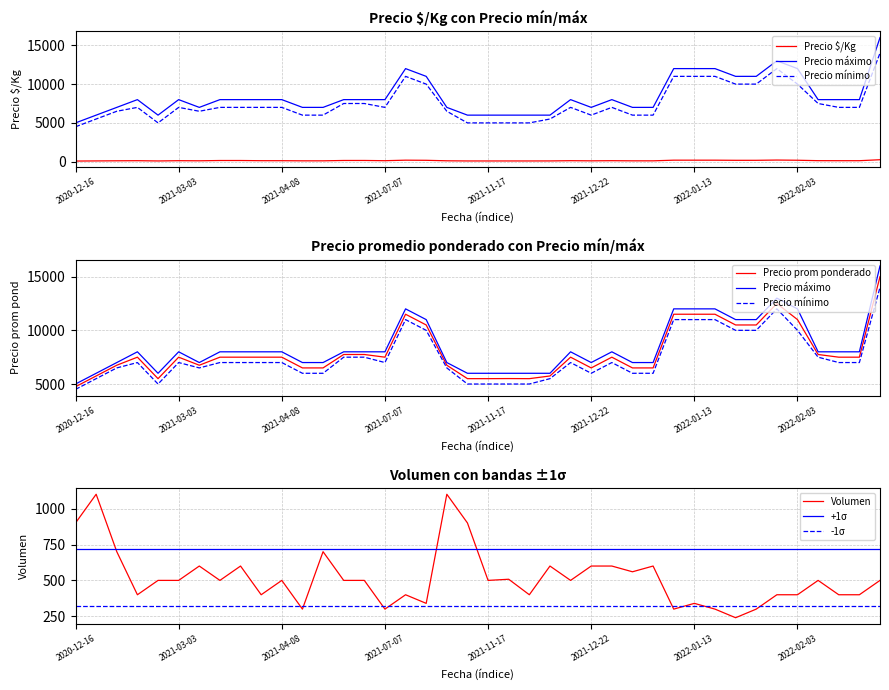

What is the difference between the second highest and minimum values in the Precio $/Kg series?

129